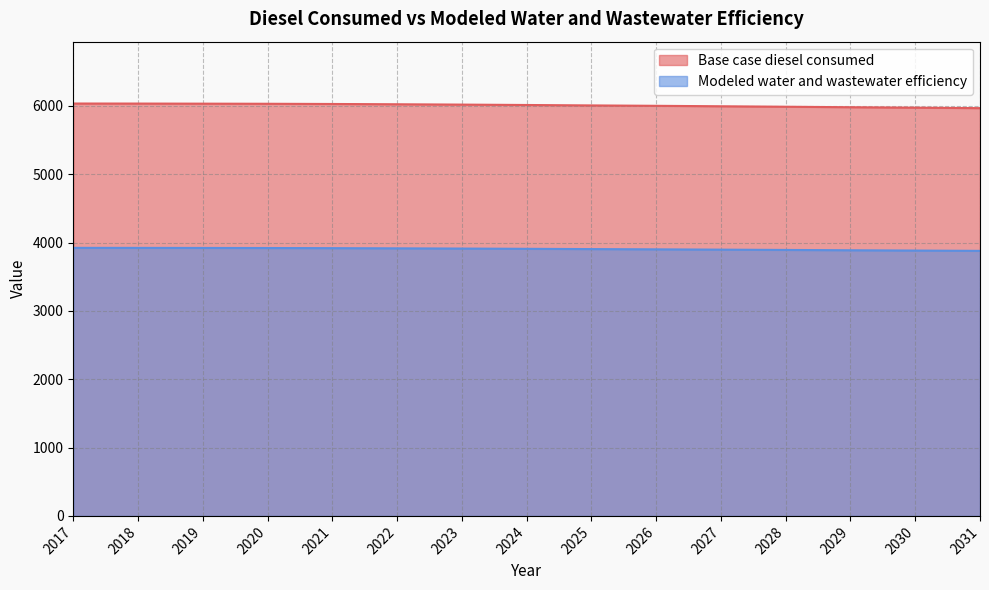

Read the Modeled water and wastewater efficiency value at 2030.

3883.5